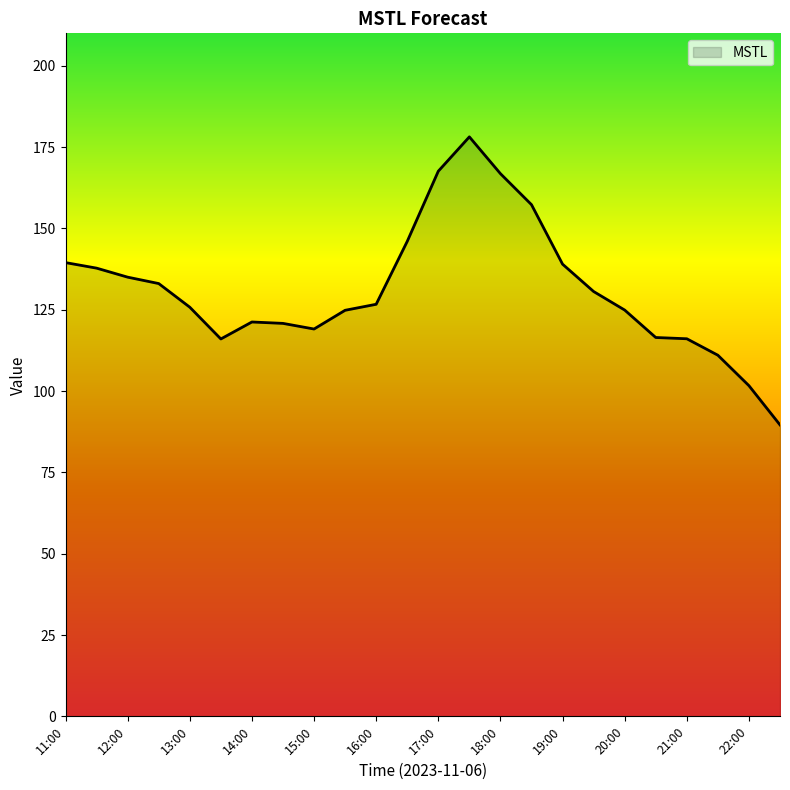

Count the number of values greater than 126.

12